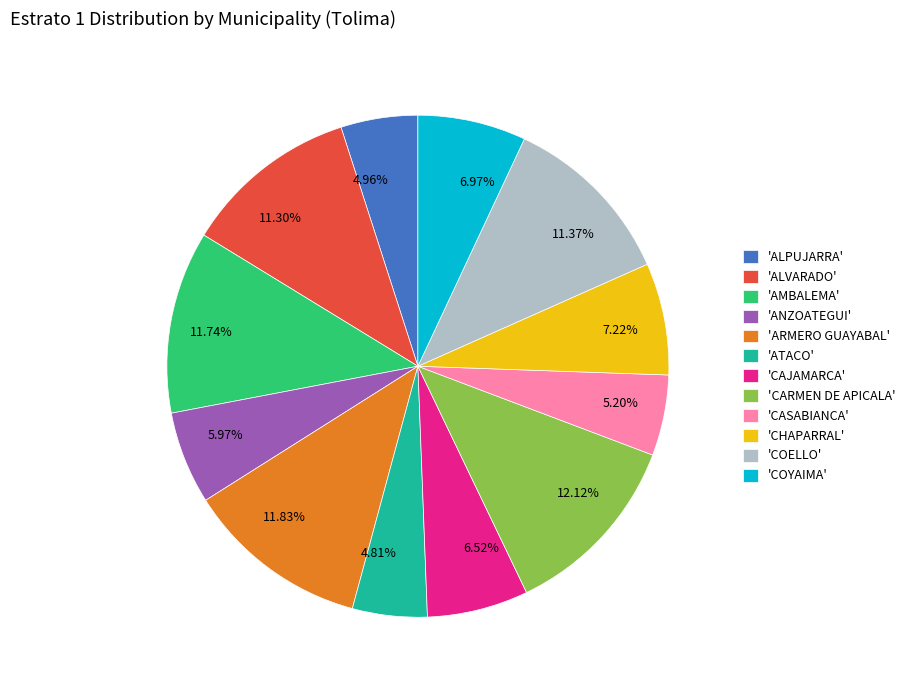

How many segments does this pie chart have?

12